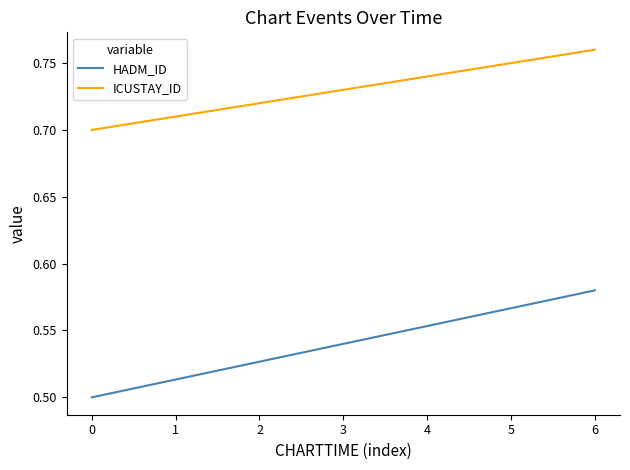

What is the difference between the maximum and minimum values in the HADM_ID series?

0.1